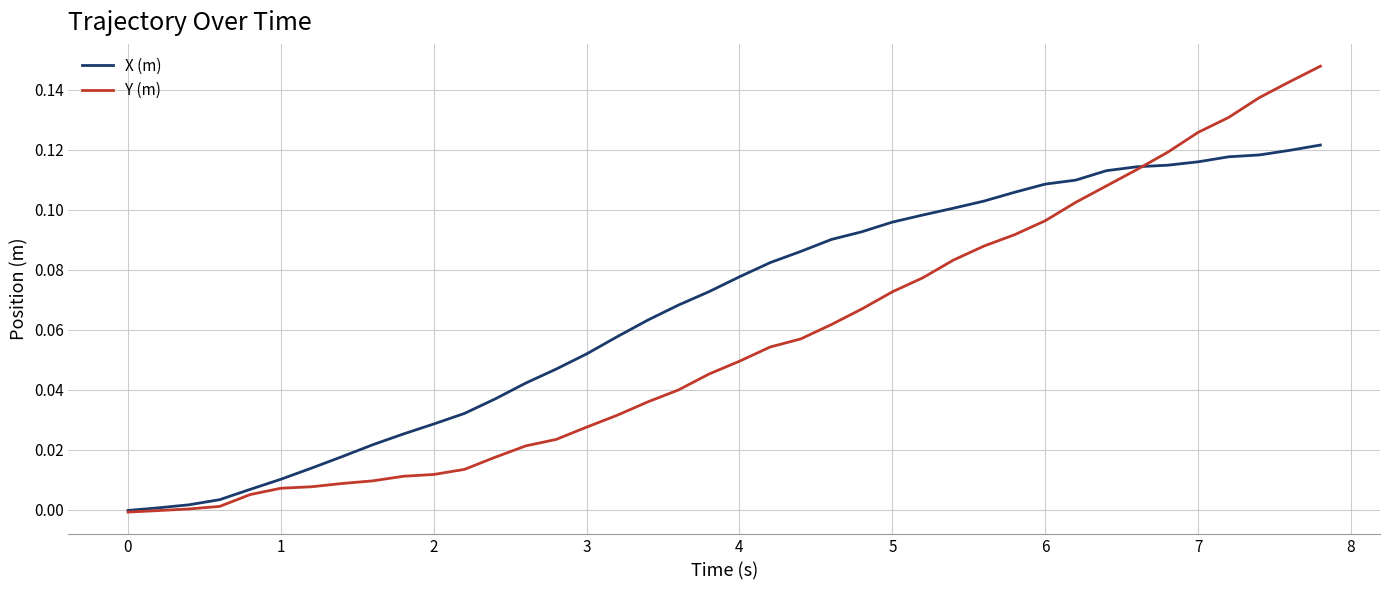

Which series has the largest total across all categories?

X (m)